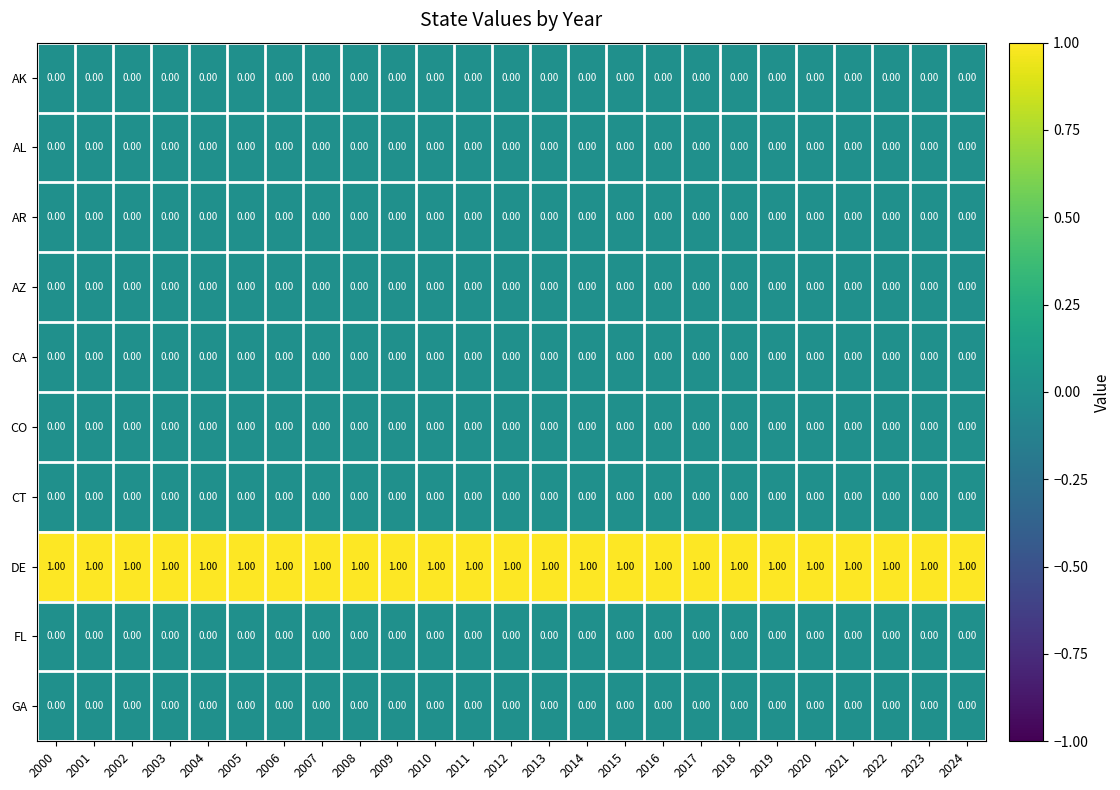

At how many categories does at least one series exceed 0?

25